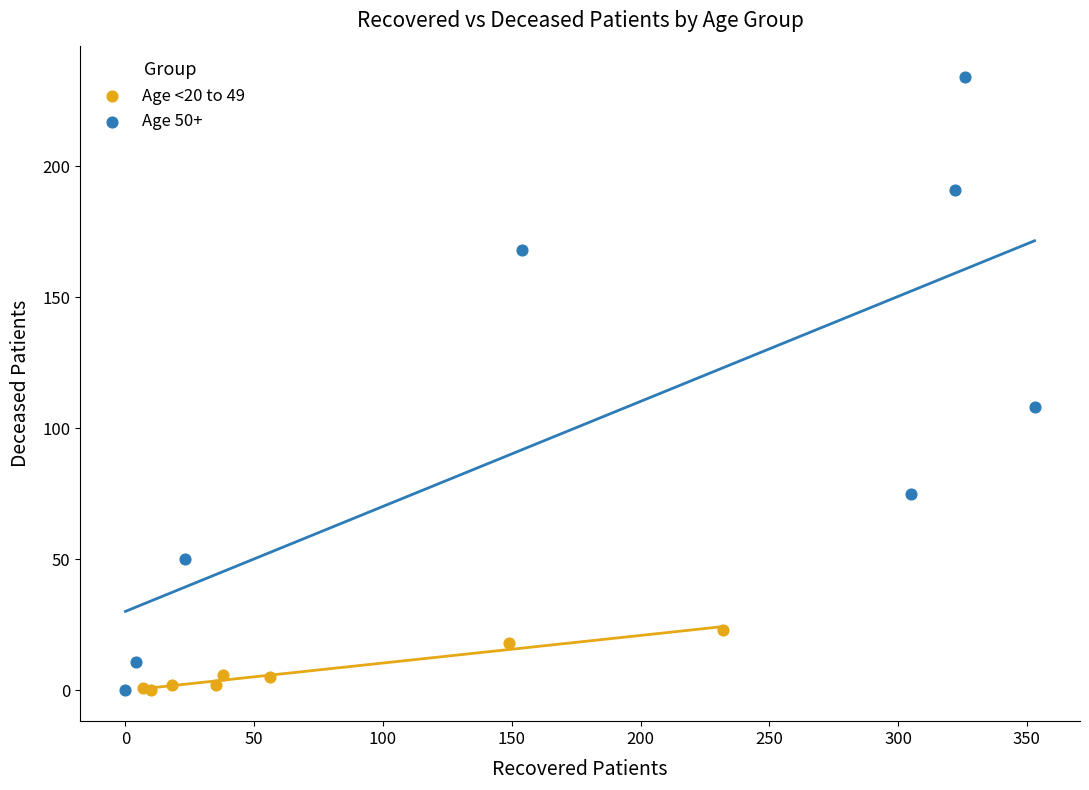

Which series has the largest Y range (max minus min)?

Age 50+